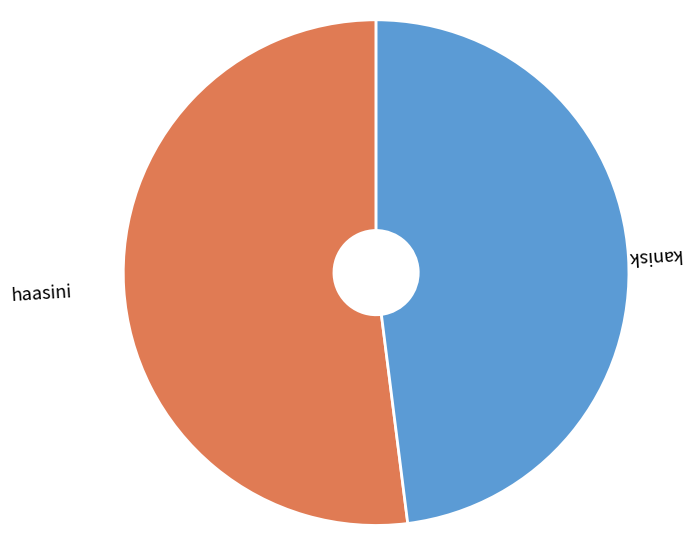

How many segments does this pie chart have?

2